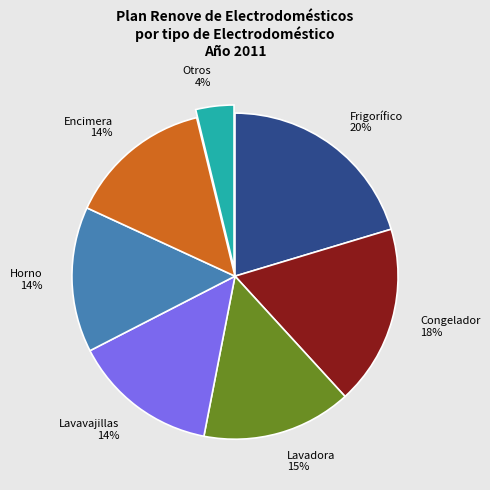

Is the sum of Horno and Frigorífico greater than half?

No